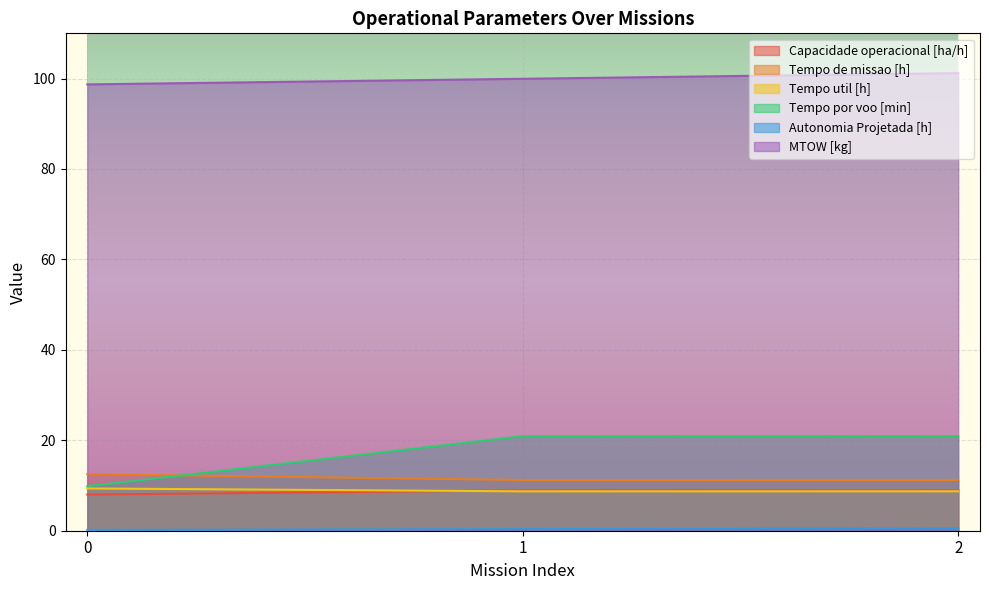

What is the value of the Tempo por voo [min] point at the 1st from the left?

9.8